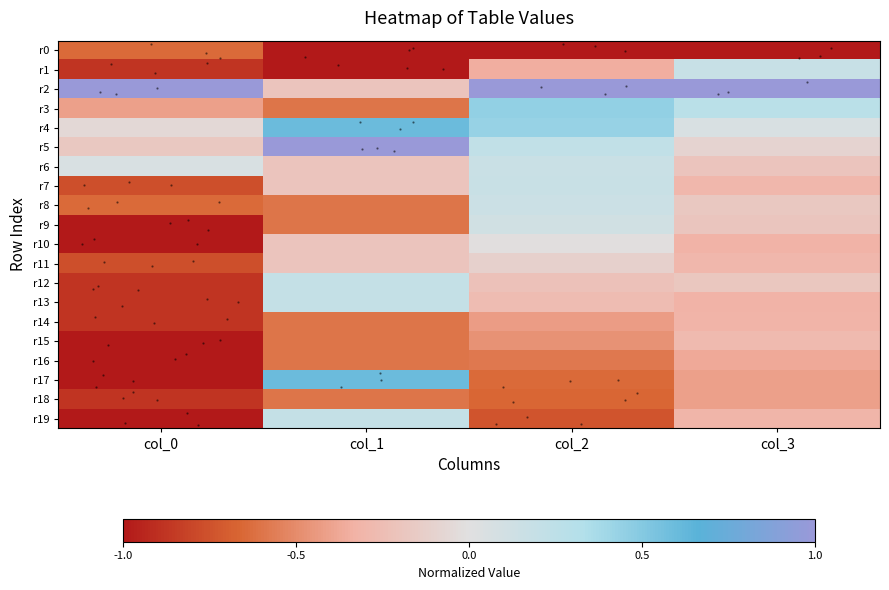

True or false: r8 has a value of -0.2 at col_1.

False